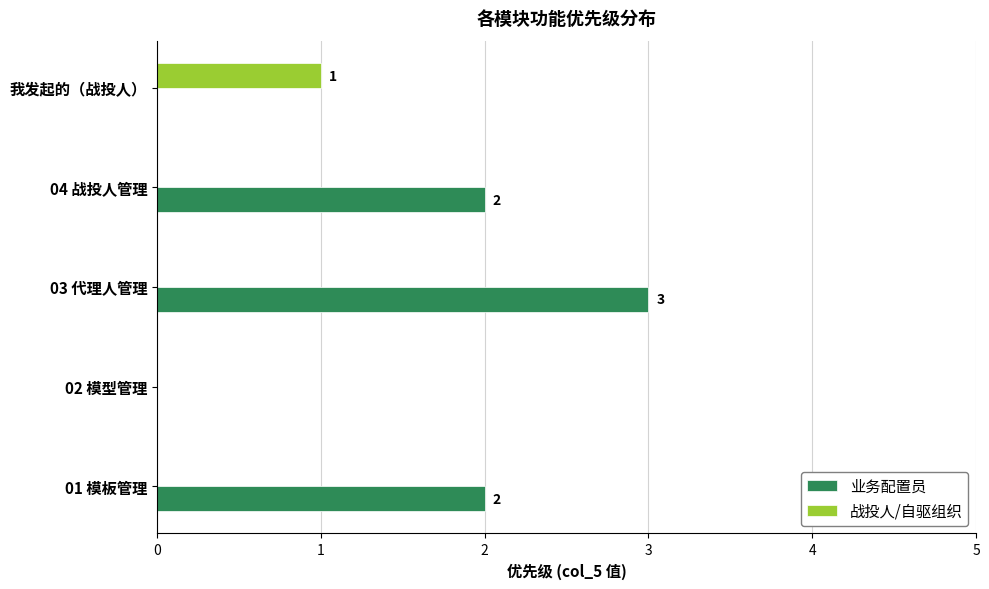

What are all the series names shown in the legend?

业务配置员, 战投人/自驱组织